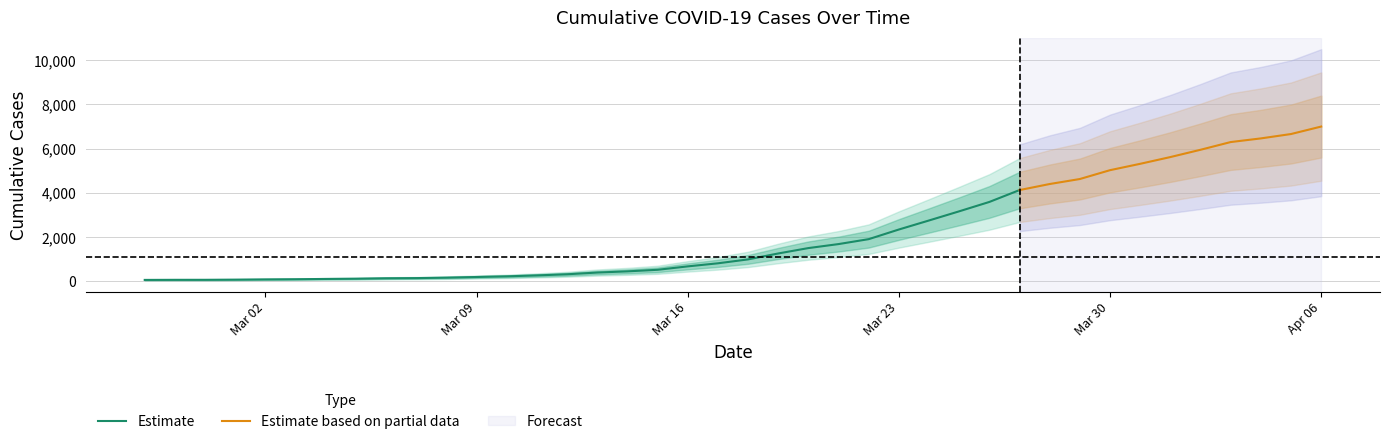

Which has a higher value, 2020-02-27 or 2020-03-30?

2020-03-30